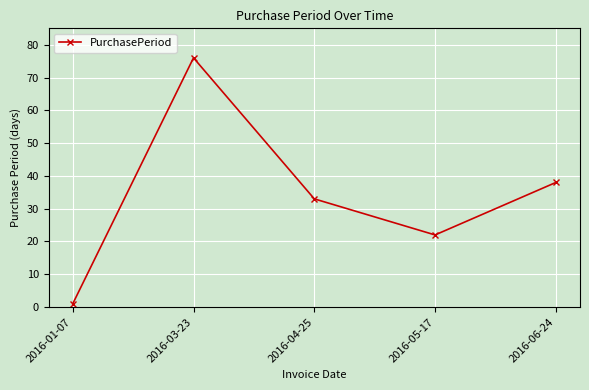

Does the chart have visible grid lines?

Yes